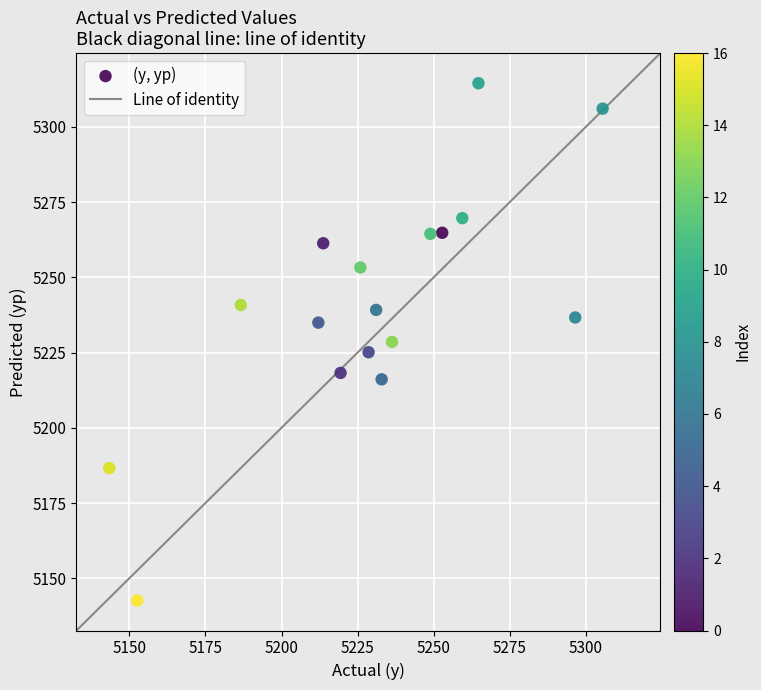

What is the range of X values (max minus min)?

162.1